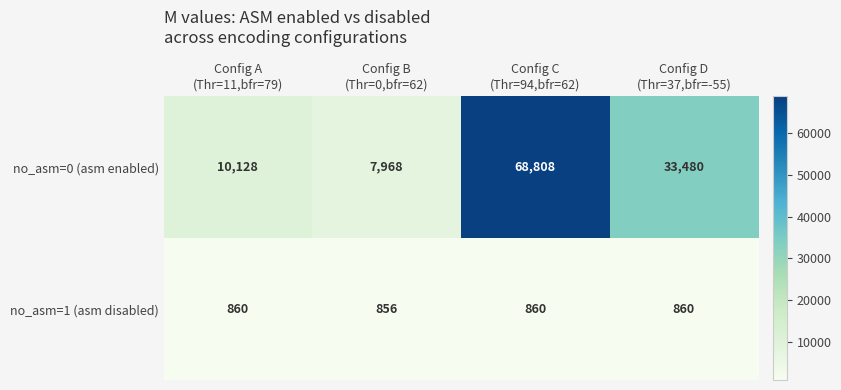

At how many categories does at least one series exceed 28540?

2